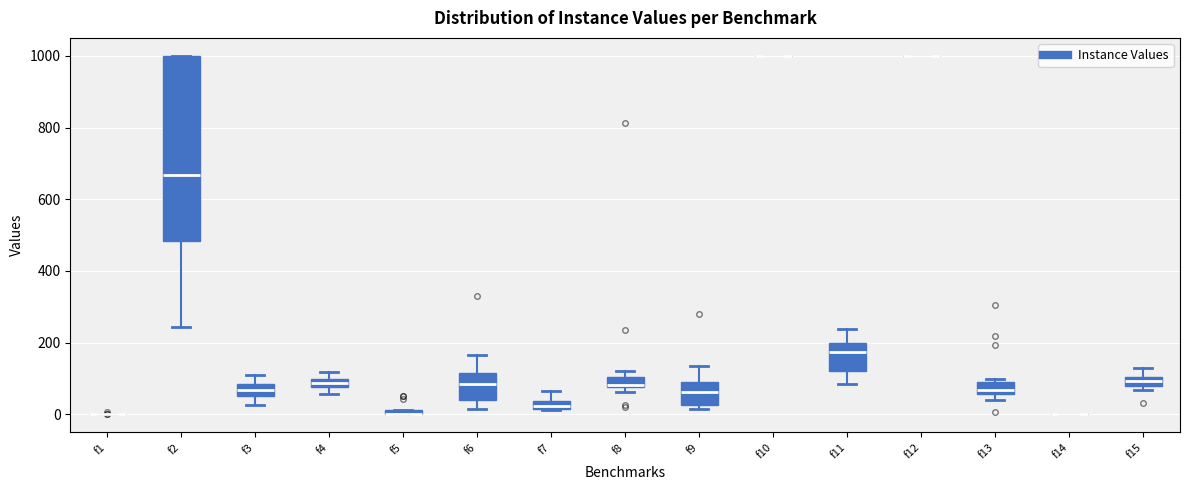

Where is the lower edge of the box for f4 on the y-axis? The values are not printed on the chart, so give them approximately, as read against the axis.

80